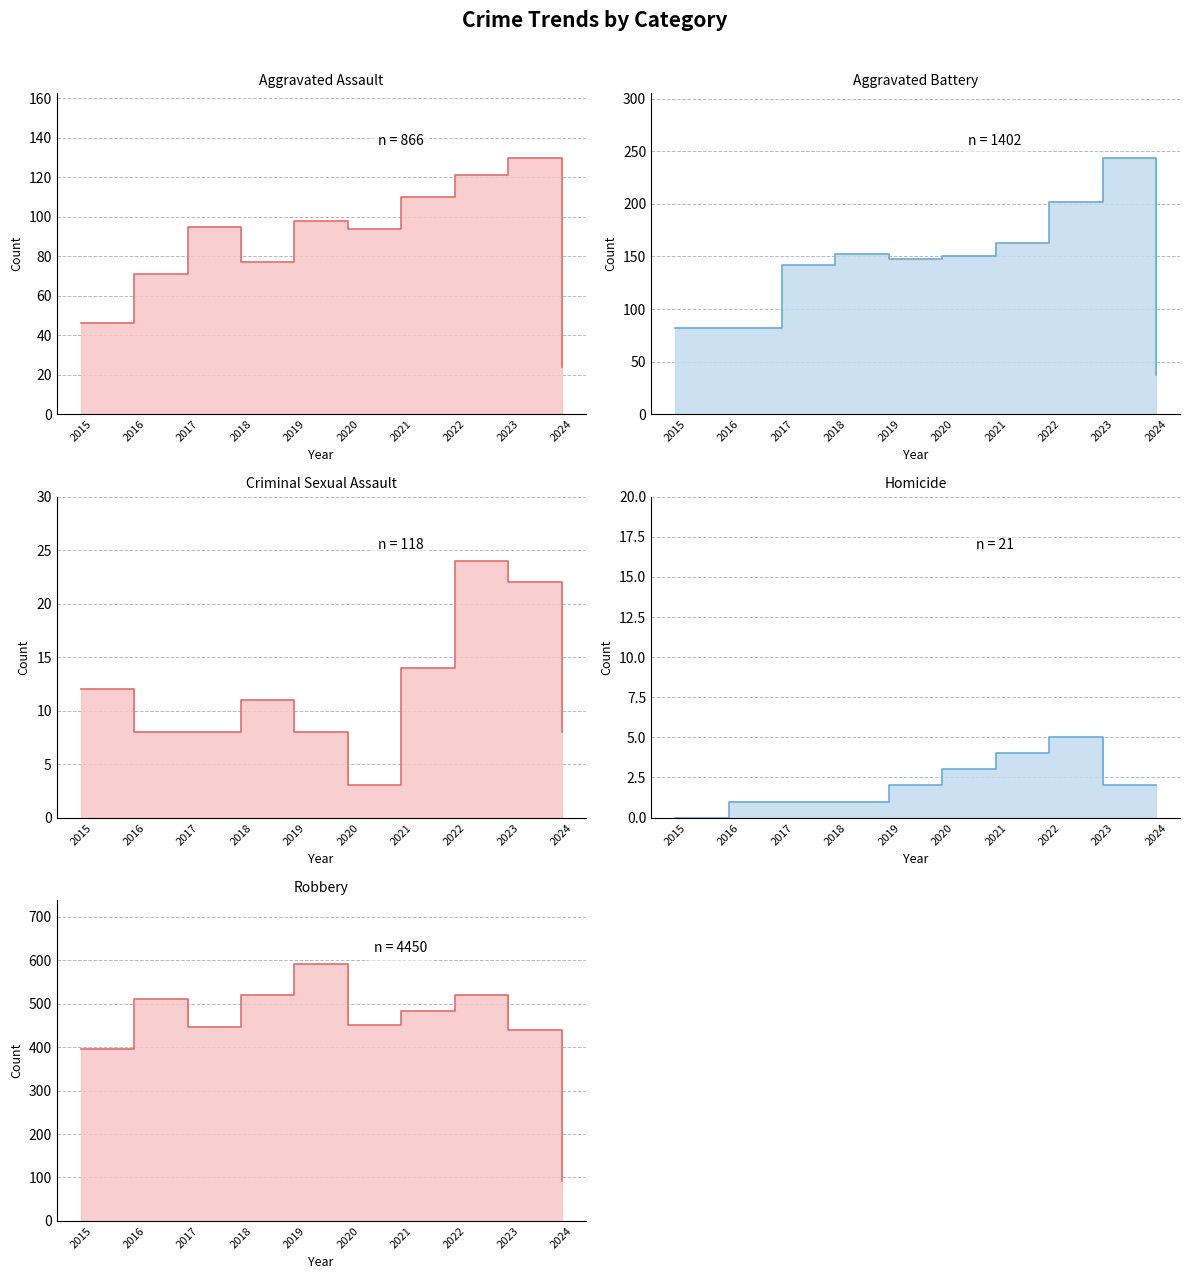

Between 2015 and 2019, which is larger?

2019